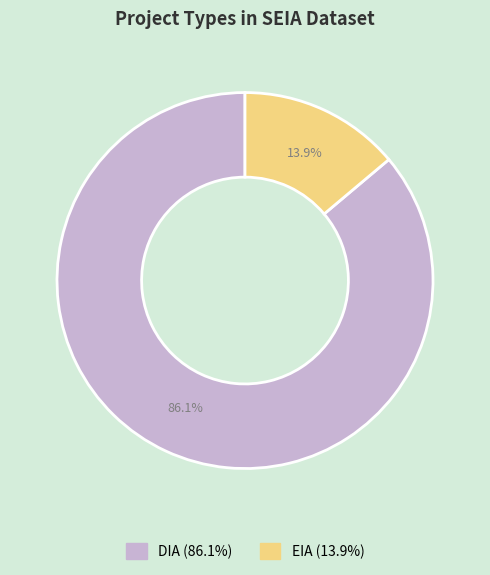

Is EIA the majority of the pie?

No